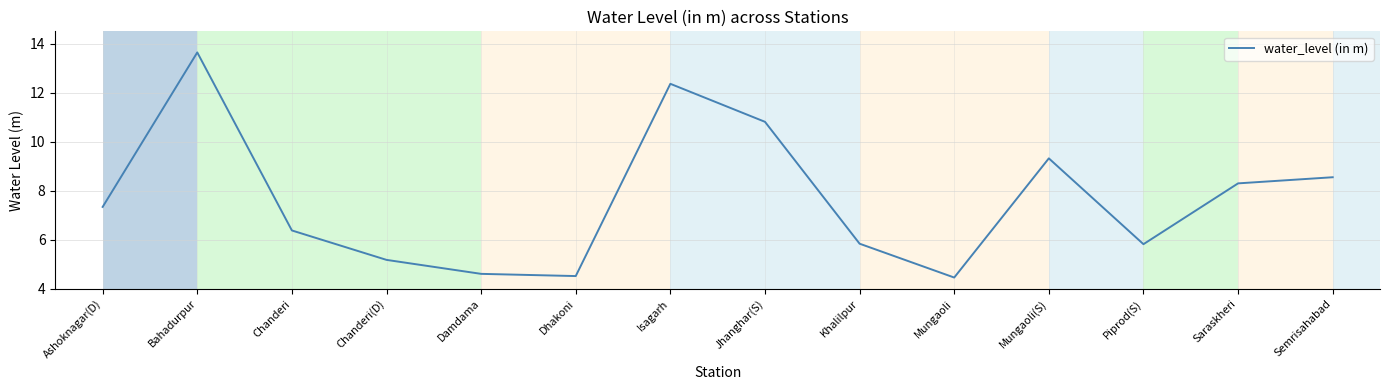

Is it true that the value at Piprod(S) is 5.8?

True